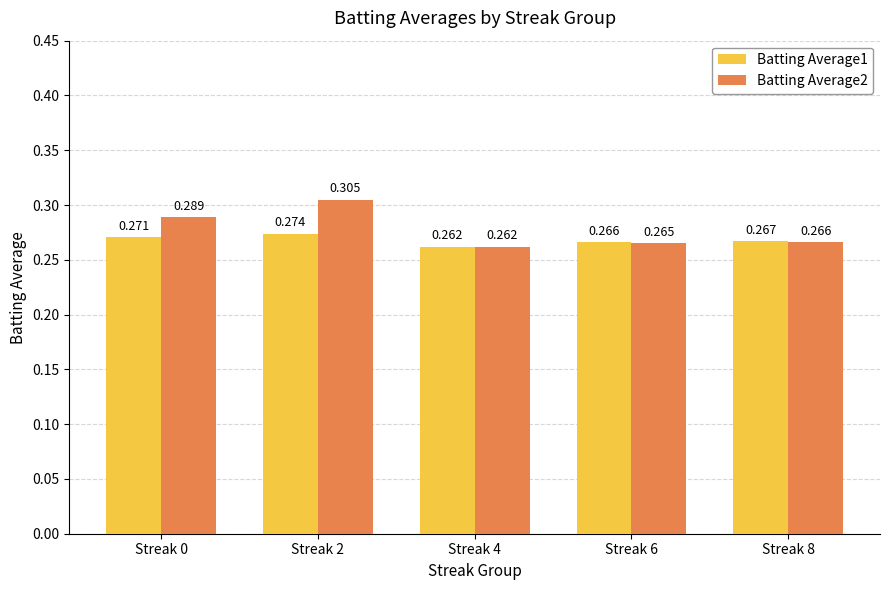

Is it true that Batting Average1 equals 0.3 at Streak 4?

True